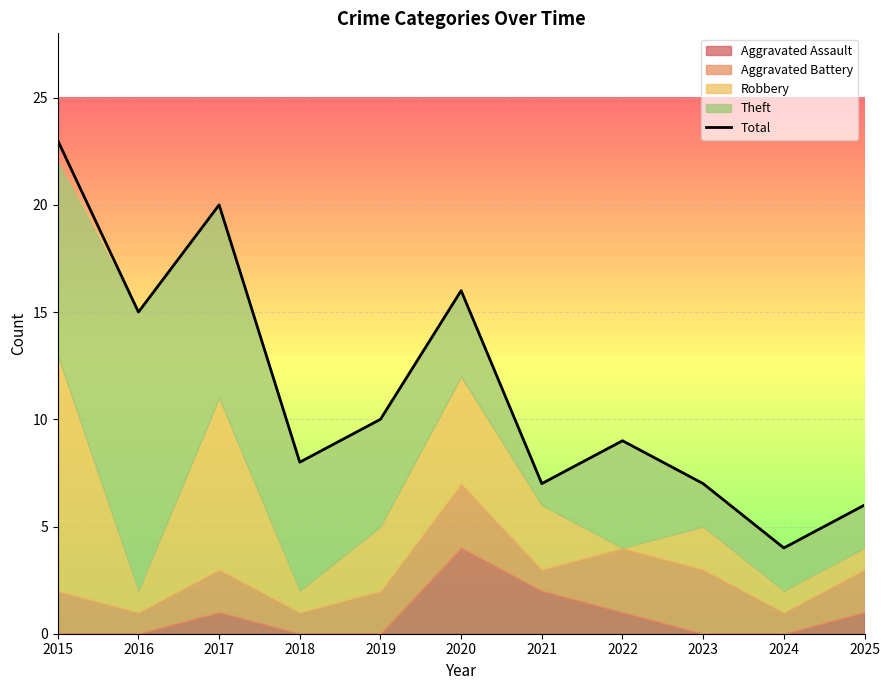

True or false: the data has more than 1 interior local peaks.

True